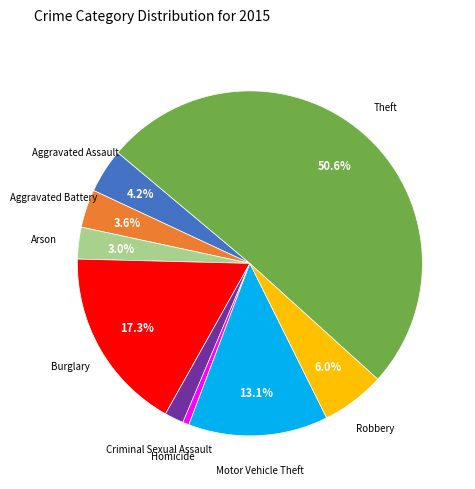

Between Burglary and Robbery, which is larger?

Burglary